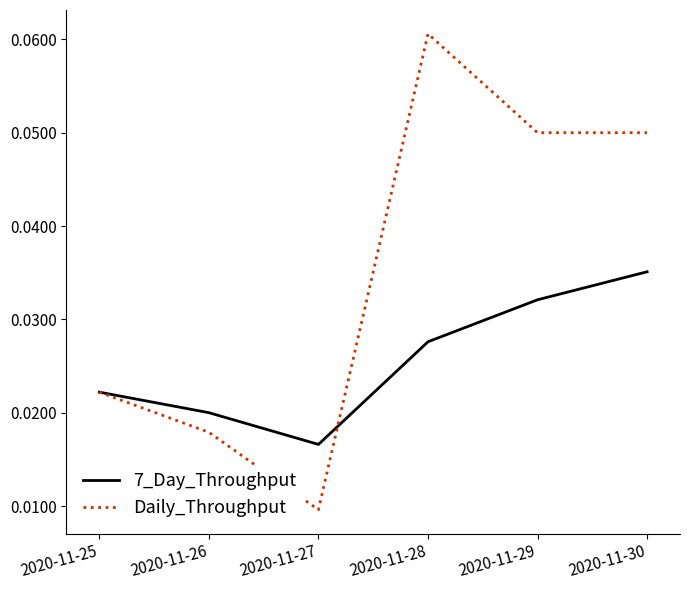

Which category has the lowest value in the Daily_Throughput series?

2020-11-27